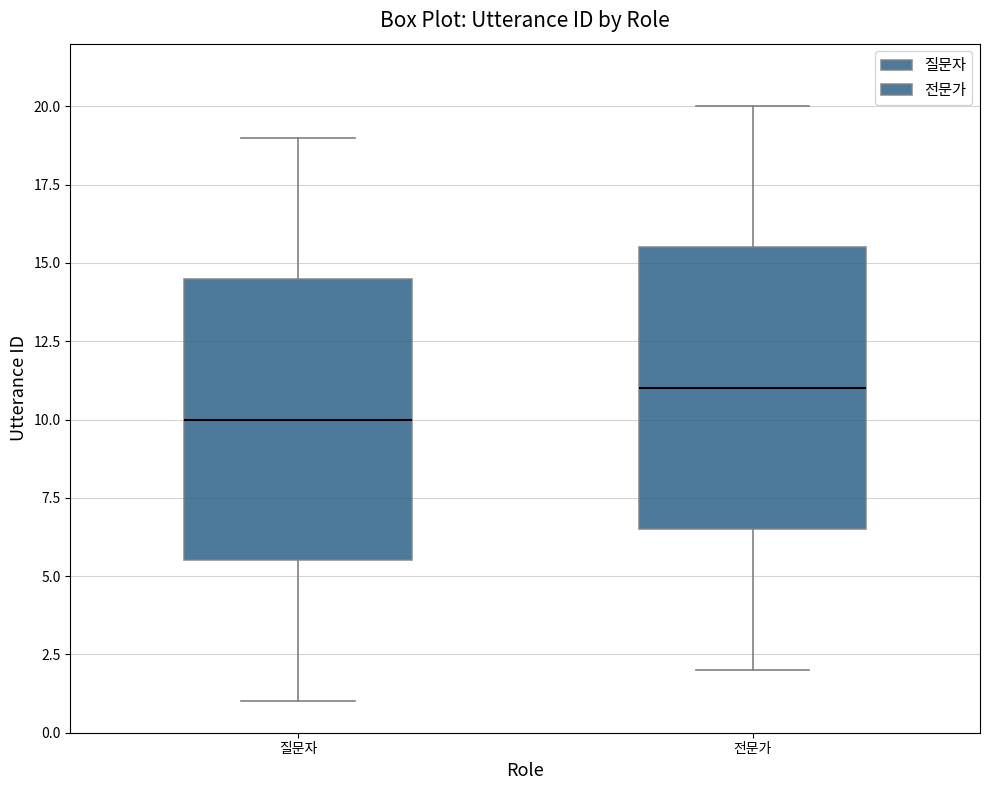

Which box's median line is the highest?

전문가